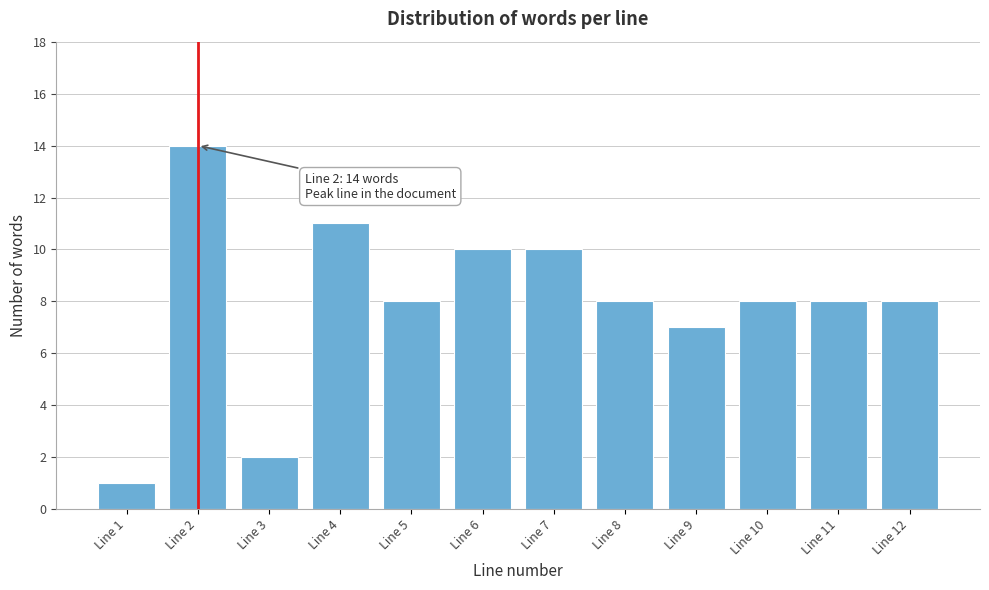

Reading left to right, what are all the values shown in this chart?

Line 1=1	Line 2=14	Line 3=2	Line 4=11	Line 5=8	Line 6=10	Line 7=10	Line 8=8	Line 9=7	Line 10=8	Line 11=8	Line 12=8